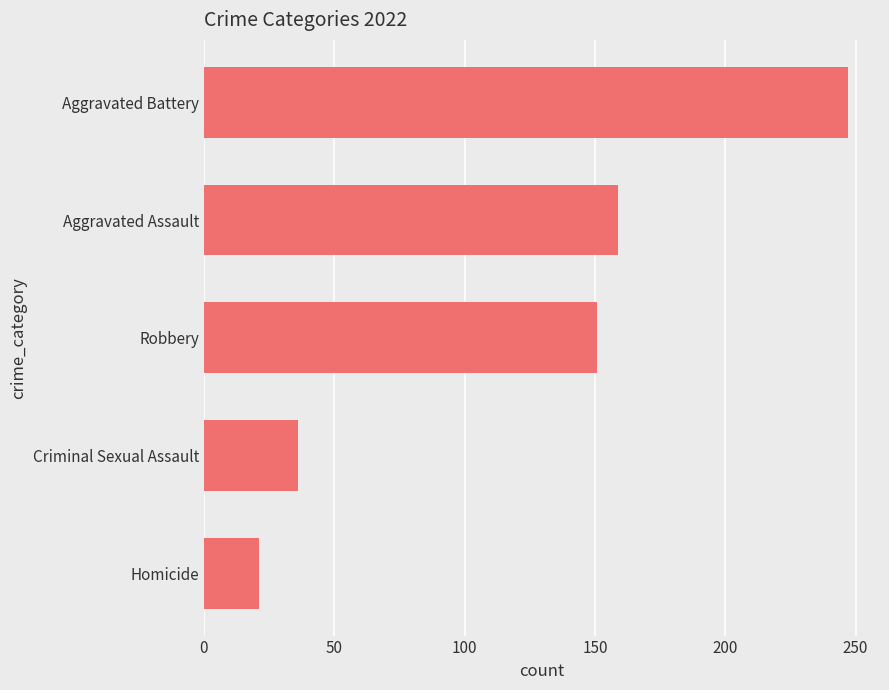

Approximately how many times larger is the value at Aggravated Battery compared to Homicide?

11.8